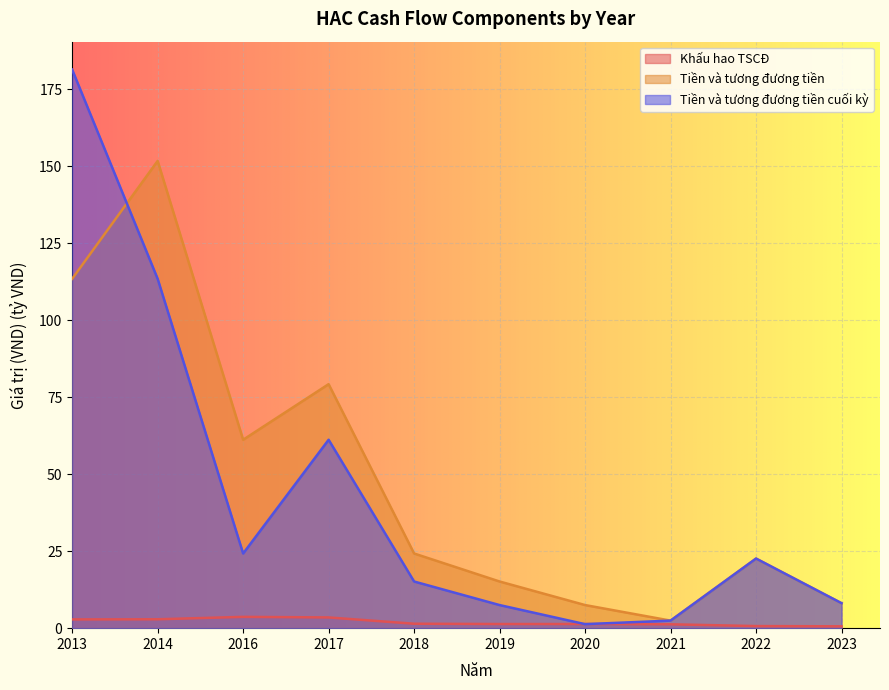

Where is Khấu hao TSCĐ nearest to the value 2?

2018